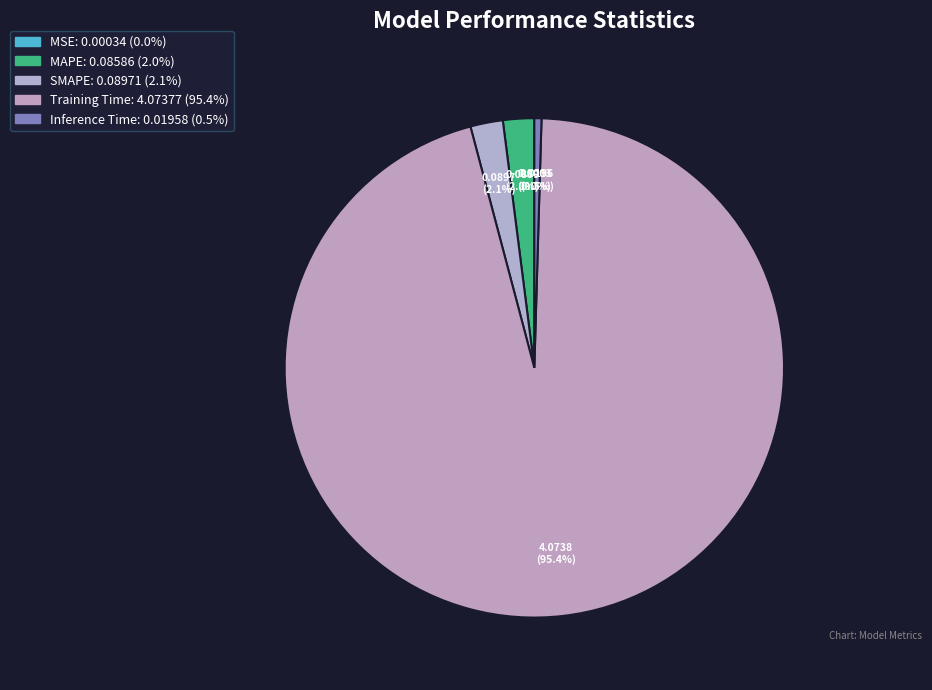

Does any single category account for the majority?

Yes